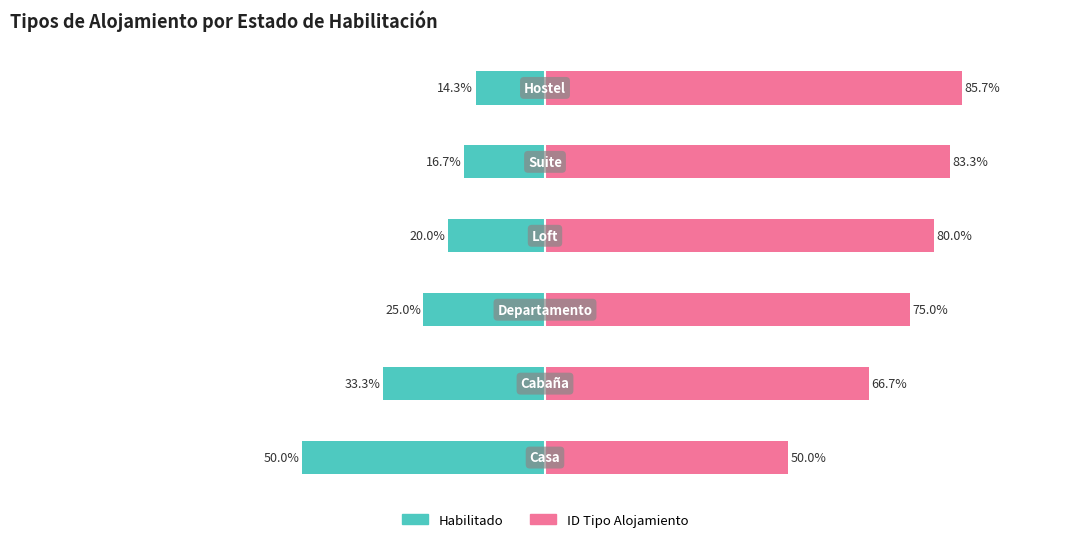

List the series in order of their peak value, highest first.

ID Tipo Alojamiento, Habilitado